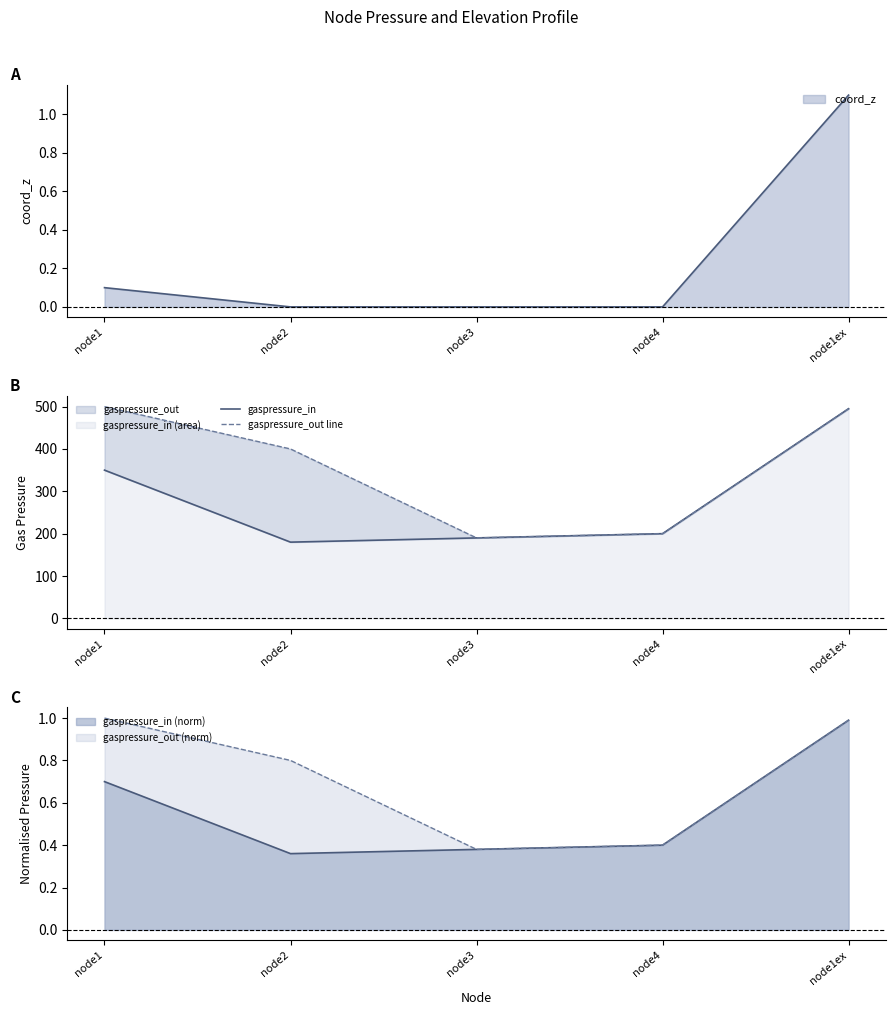

At node1ex, list the series in order from largest to smallest.

gaspressure_in, gaspressure_out line